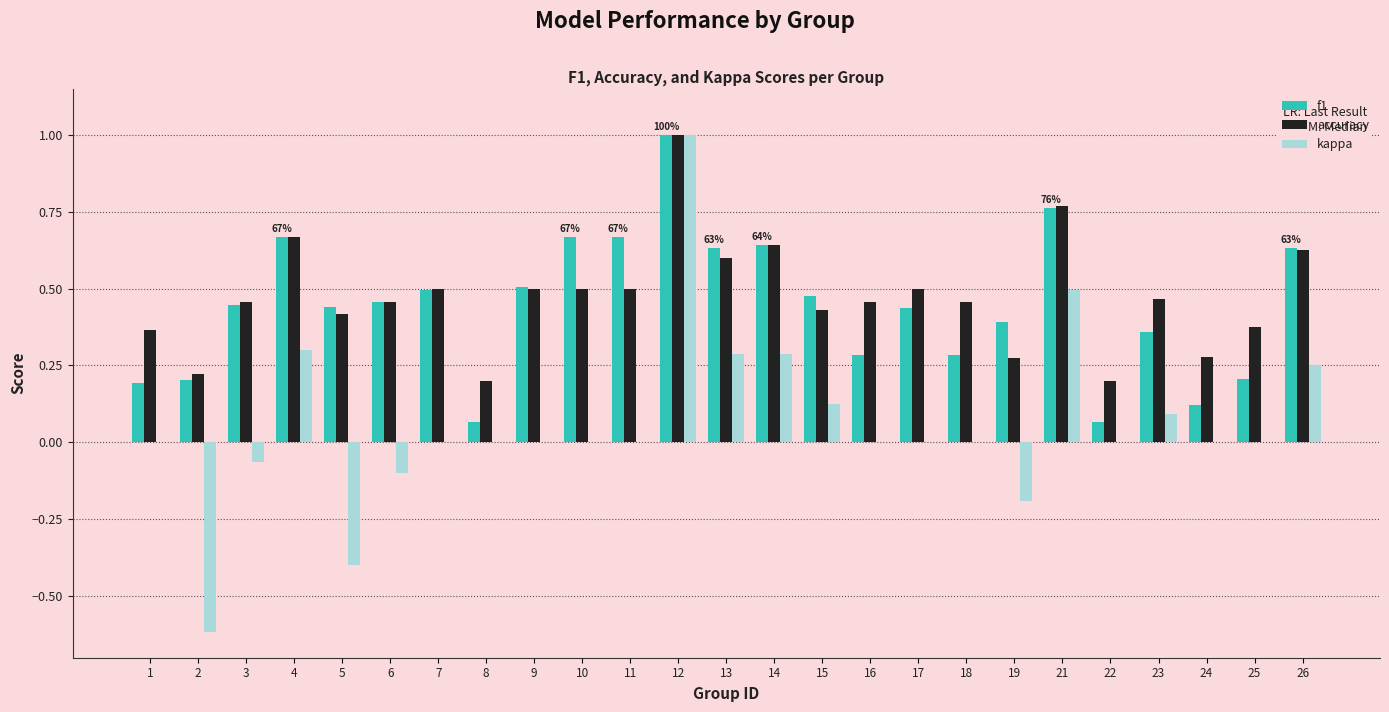

Which category has the highest value across all series?

12